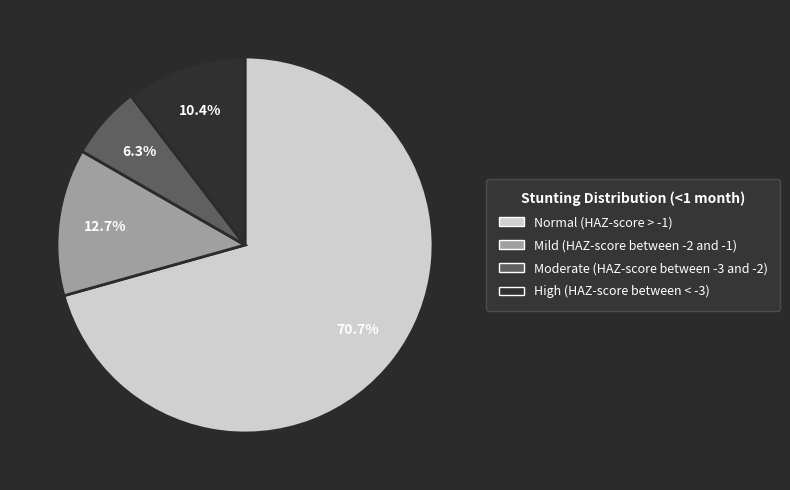

What is the smallest slice in the pie chart?

Moderate (HAZ-score between -3 and -2)